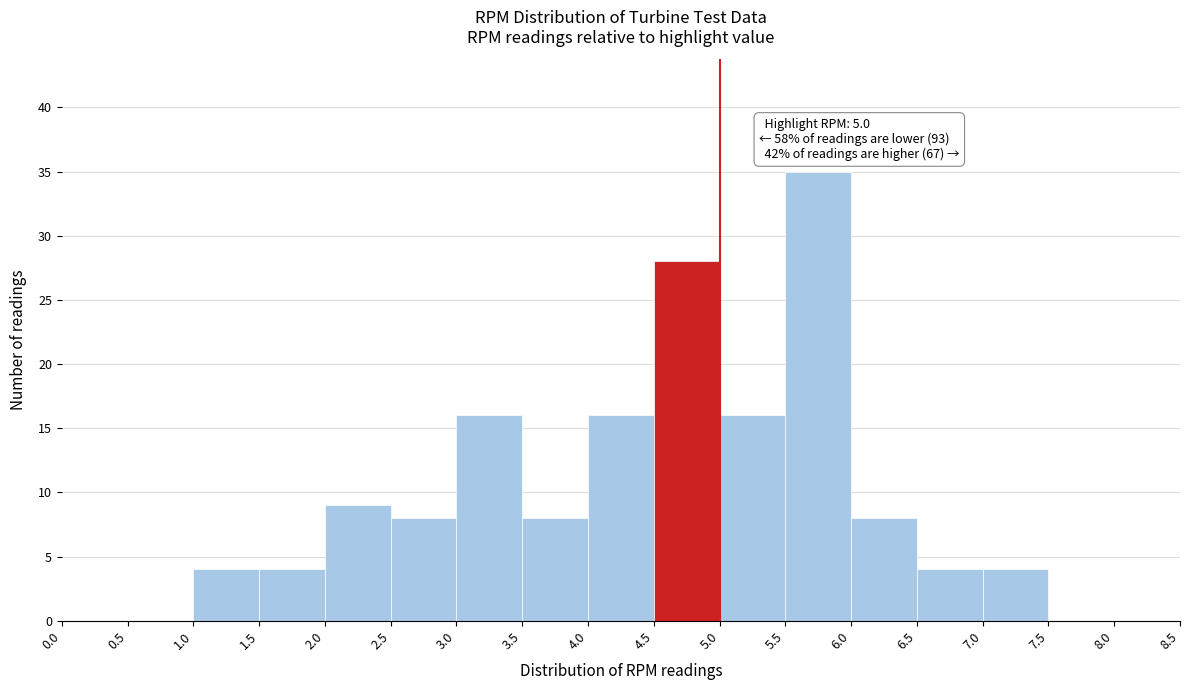

Over which range of the x-axis is the bar tallest?

5.5 to 6.0